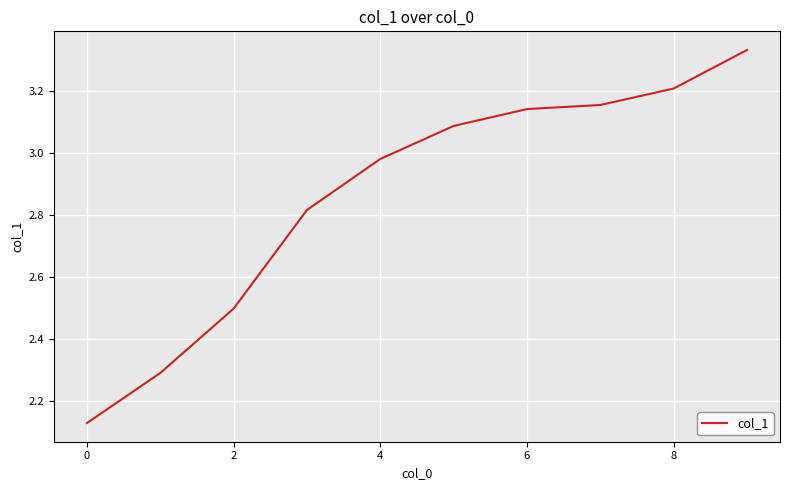

What is the difference between the second highest and minimum values?

1.1